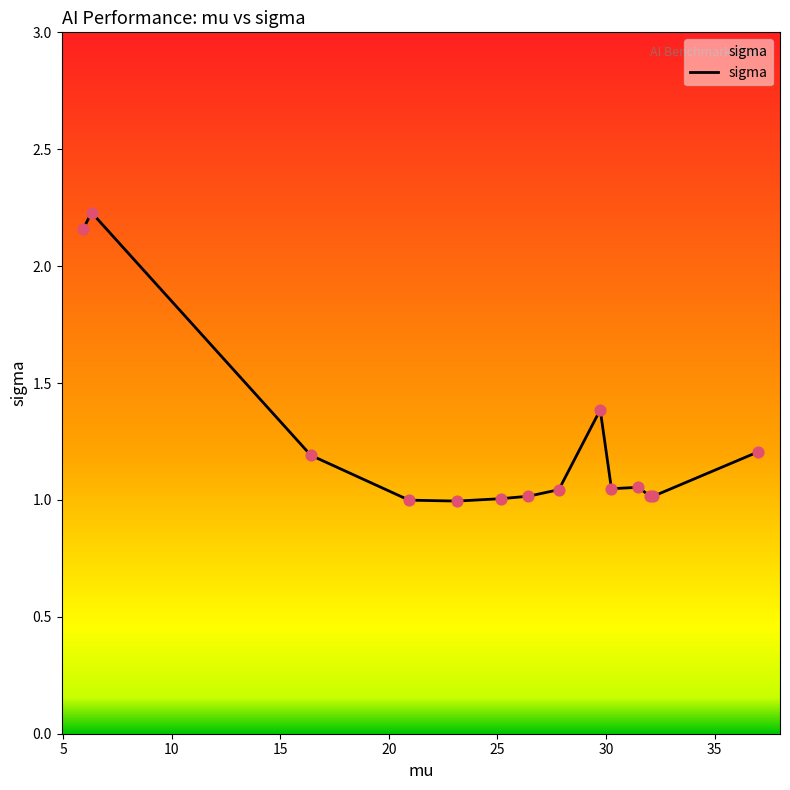

What is the difference between the maximum and minimum values?

1.2